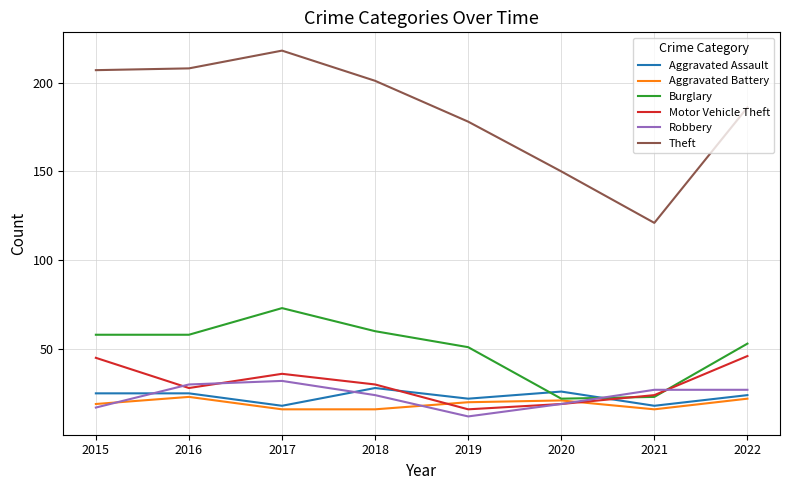

The value of Burglary at 2018 is 60. True or false?

True